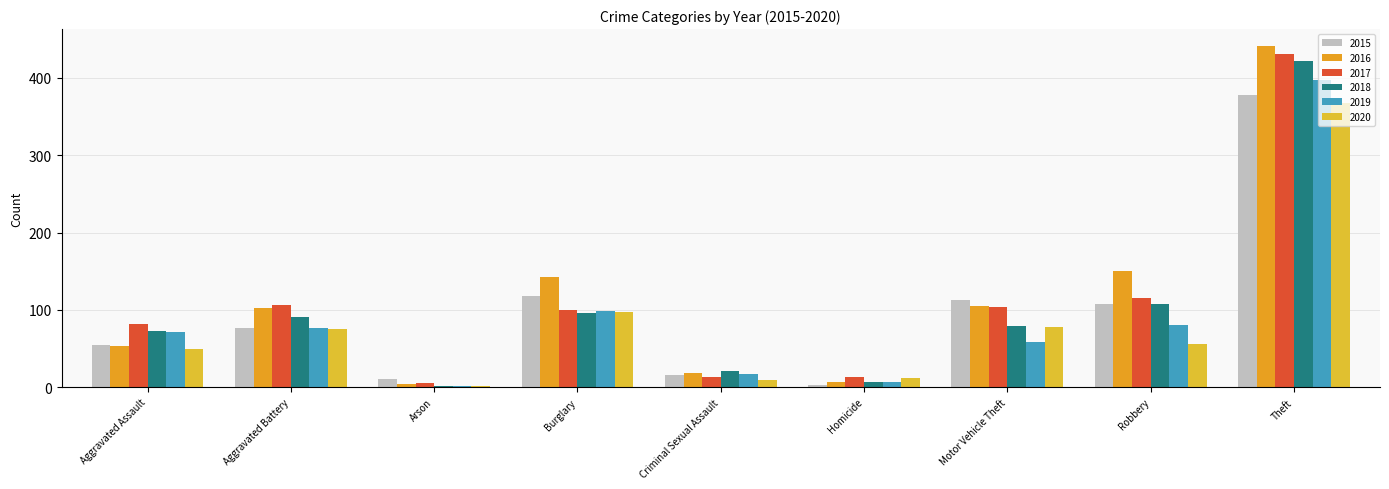

What is the difference between the second highest and second lowest values in the 2017 series?

102